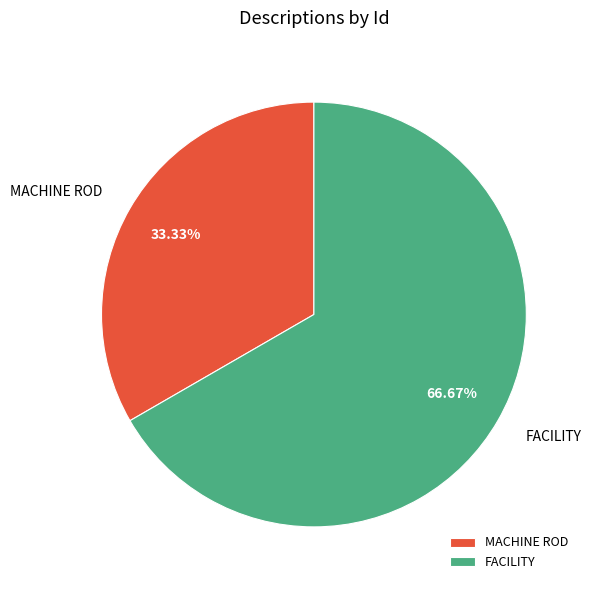

The FACILITY slice represents 55% of the pie. True or false?

False